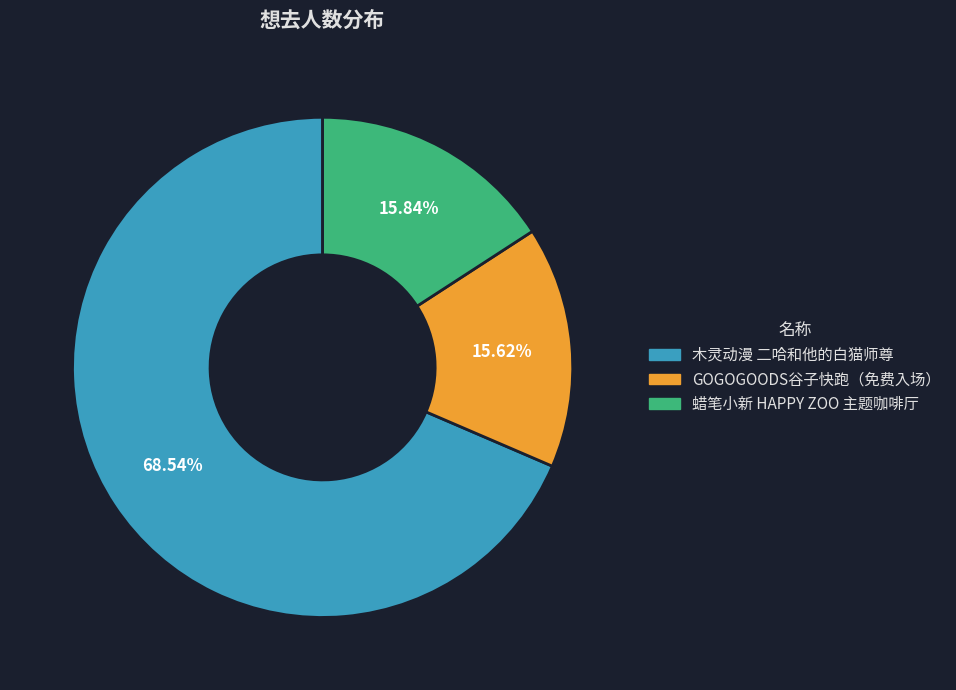

Is there any slice that represents more than half of the pie?

Yes